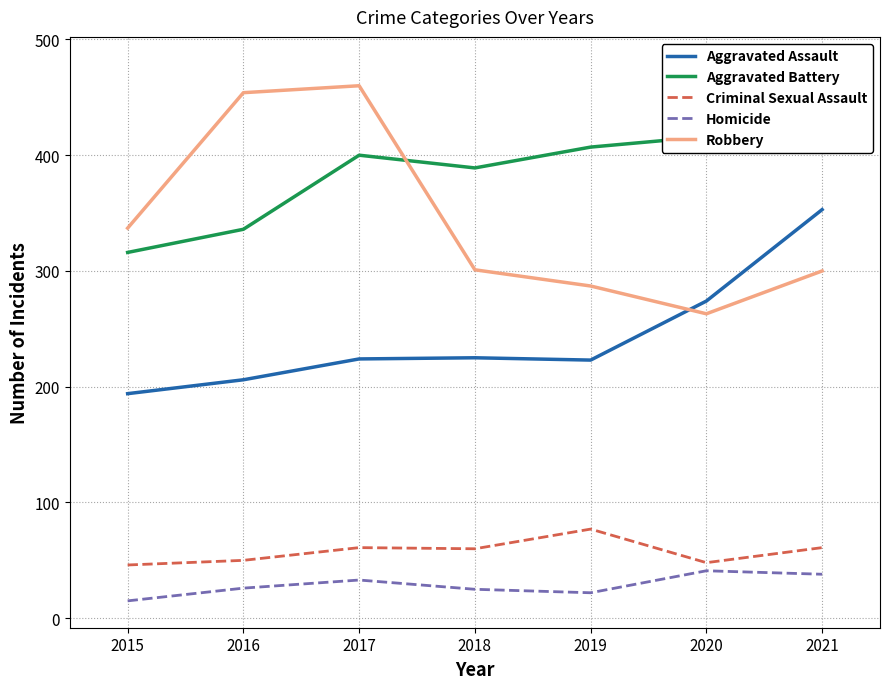

What is the difference between the Robbery values at 2019 and 2016?

167